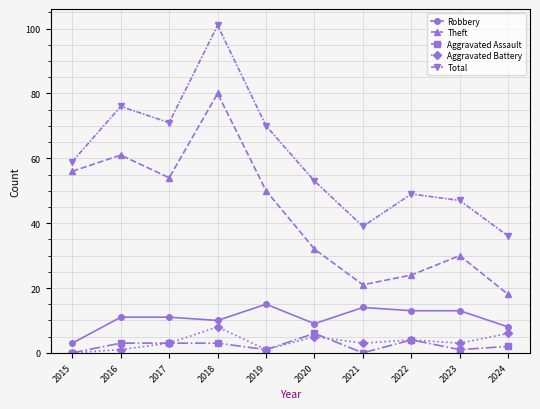

What is the difference between the Aggravated Battery values at 2019 and 2021?

2